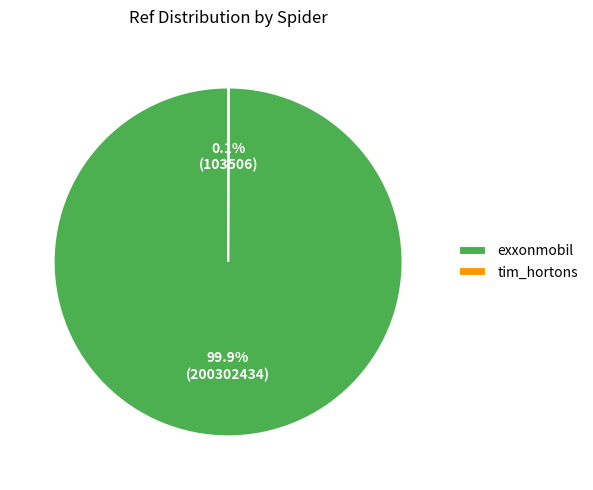

Which category has the biggest portion of the pie?

exxonmobil